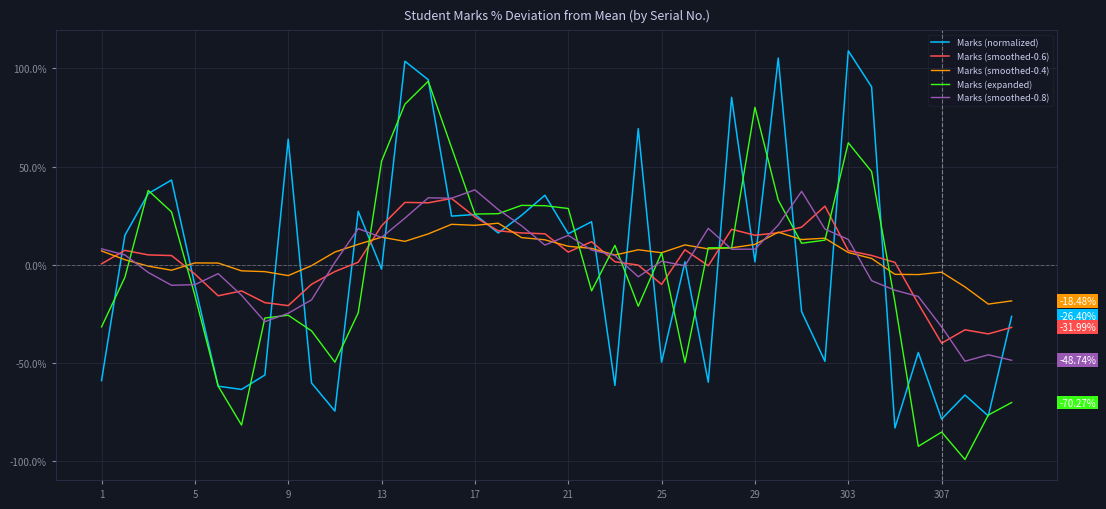

What is the smallest value displayed?

-99.3